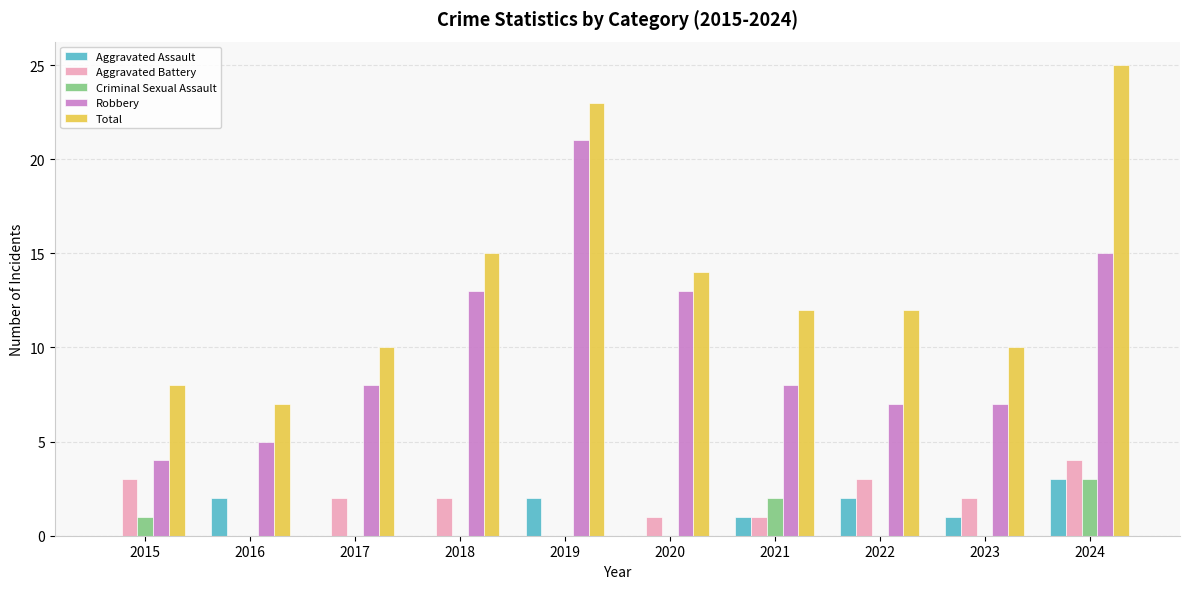

Where is Criminal Sexual Assault nearest to the value 1?

2015